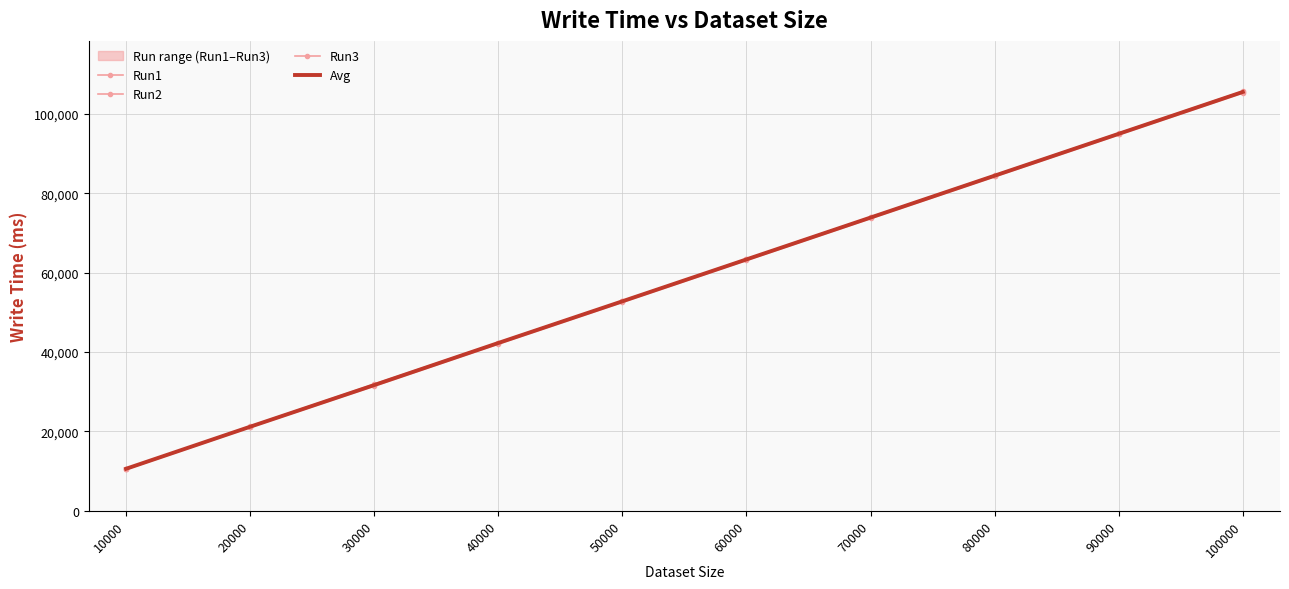

Which category has the lowest value in the Run2 series?

10000